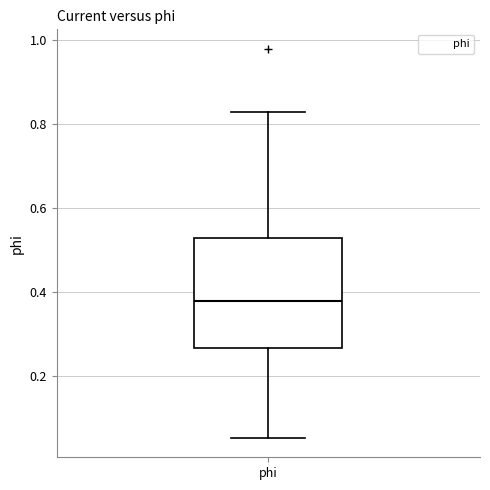

Where does the median line of the box for phi sit on the y-axis? The values are not printed on the chart, so give them approximately, as read against the axis.

0.38